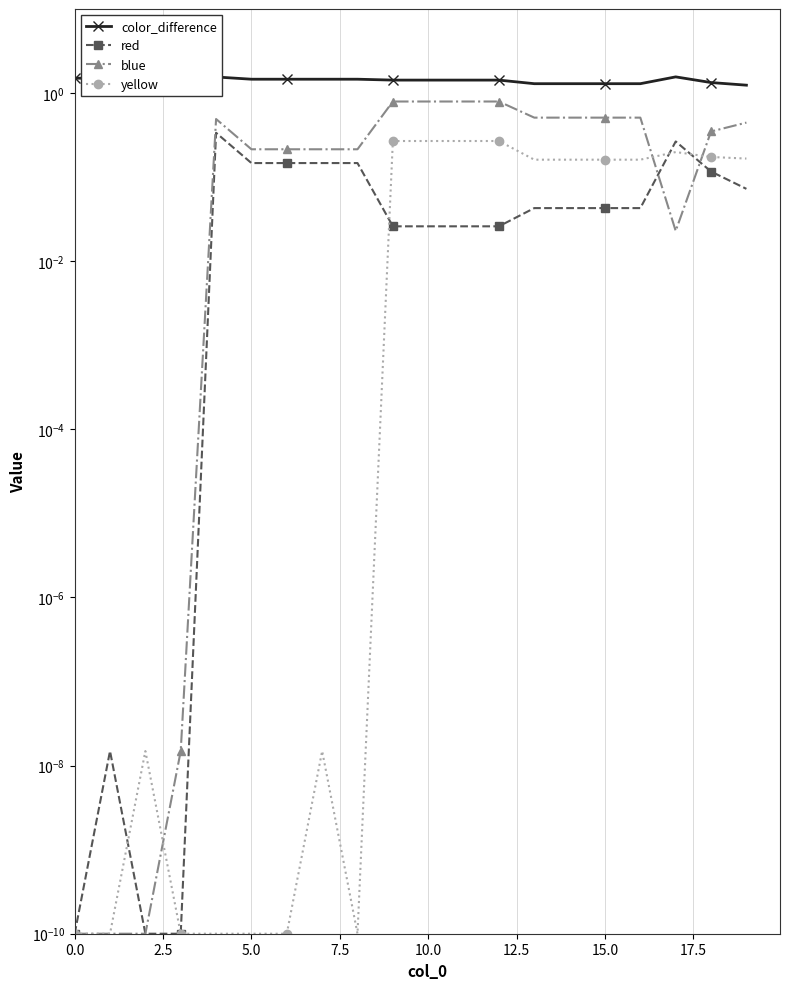

List the series in order of their peak value, lowest first.

yellow, red, blue, color_difference